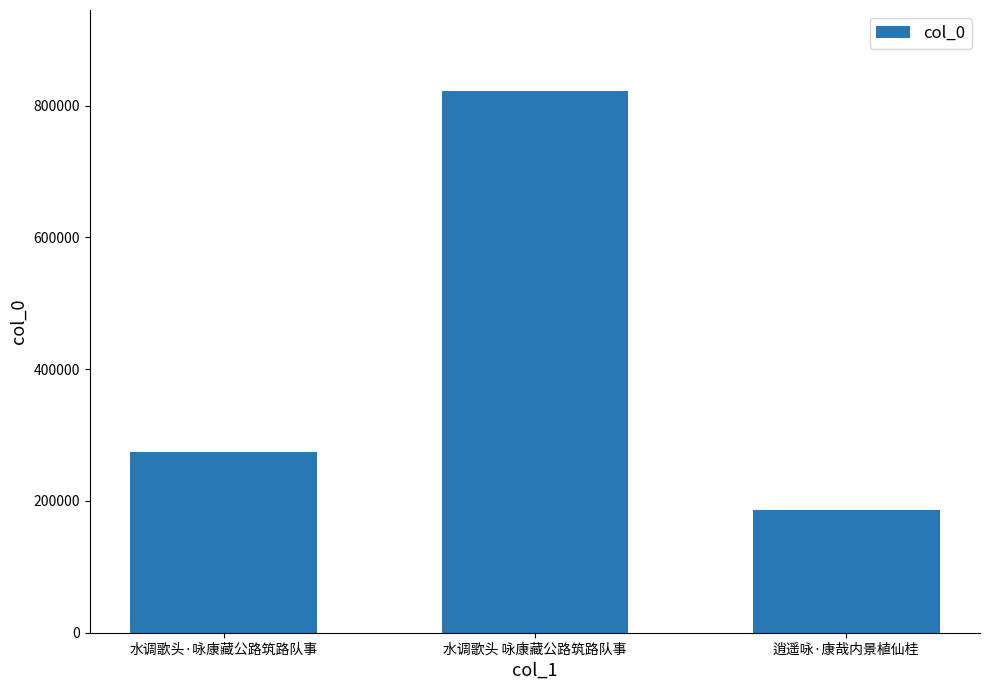

What is the change in value from 水调歌头·咏康藏公路筑路队事 to 水调歌头 咏康藏公路筑路队事?

+547471